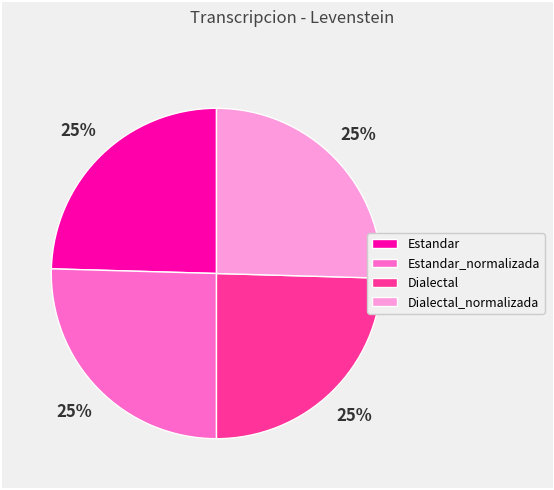

What is the ratio of the value at Estandar_normalizada to the value at Dialectal_normalizada?

1.0